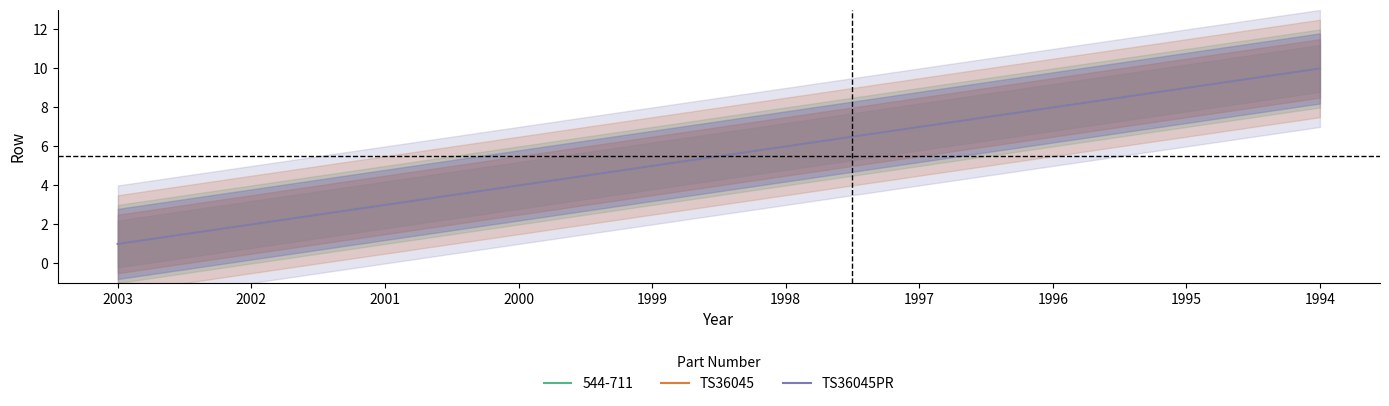

Which series has the largest total across all categories?

TS36045